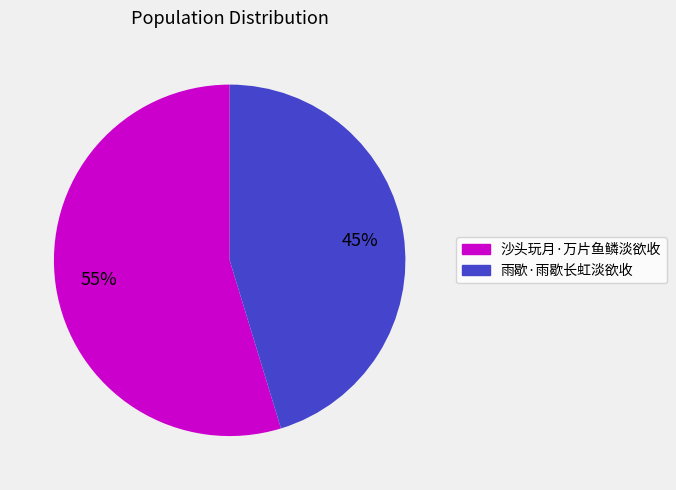

Rank the categories by value from lowest to highest.

雨歇·雨歇长虹淡欲收, 沙头玩月·万片鱼鳞淡欲收